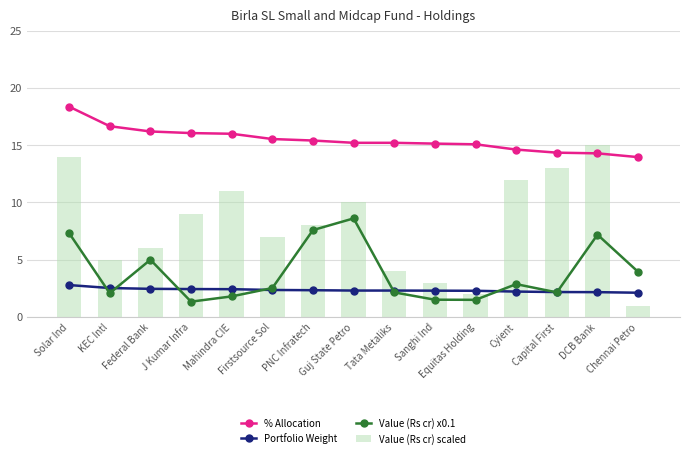

List the labels in order of % Allocation value, smallest first.

Chennai Petro, DCB Bank, Capital First, Cyient, Equitas Holding, Sanghi Ind, Guj State Petro, Tata Metaliks, PNC Infratech, Firstsource Sol, Mahindra CIE, J Kumar Infra, Federal Bank, KEC Intl, Solar Ind